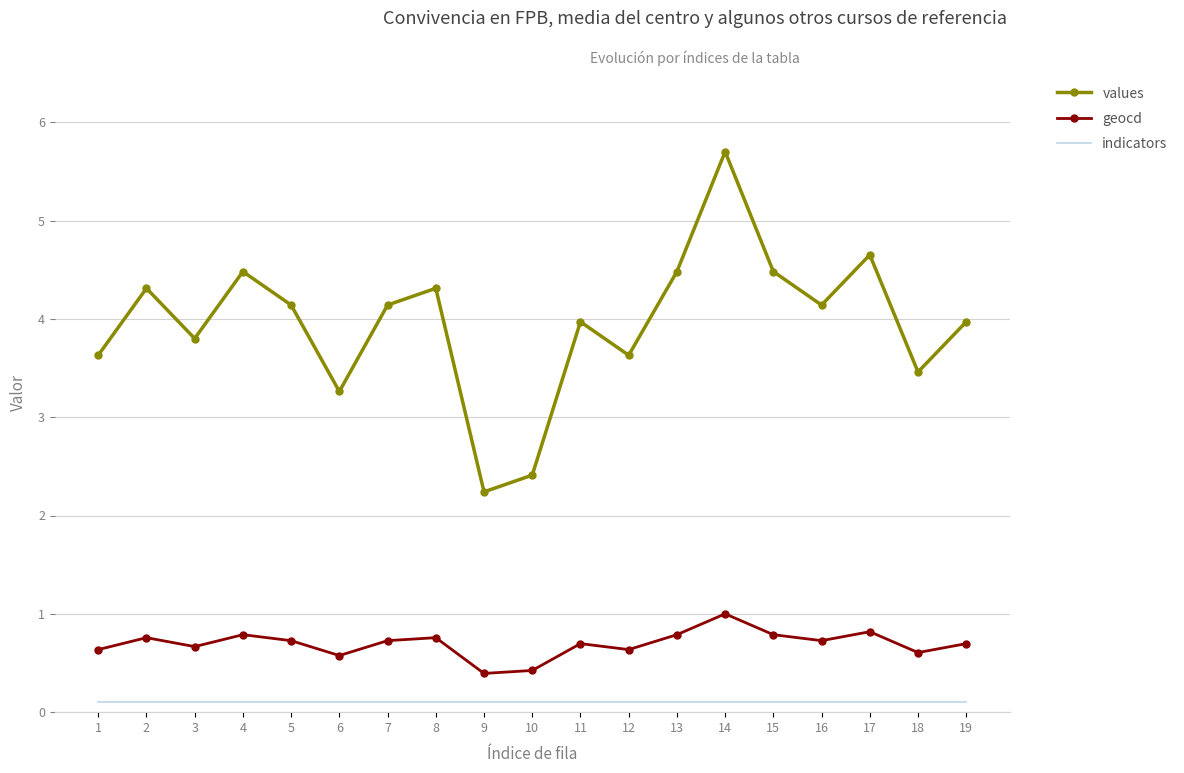

The value of geocd at 3 is 0.7. True or false?

True